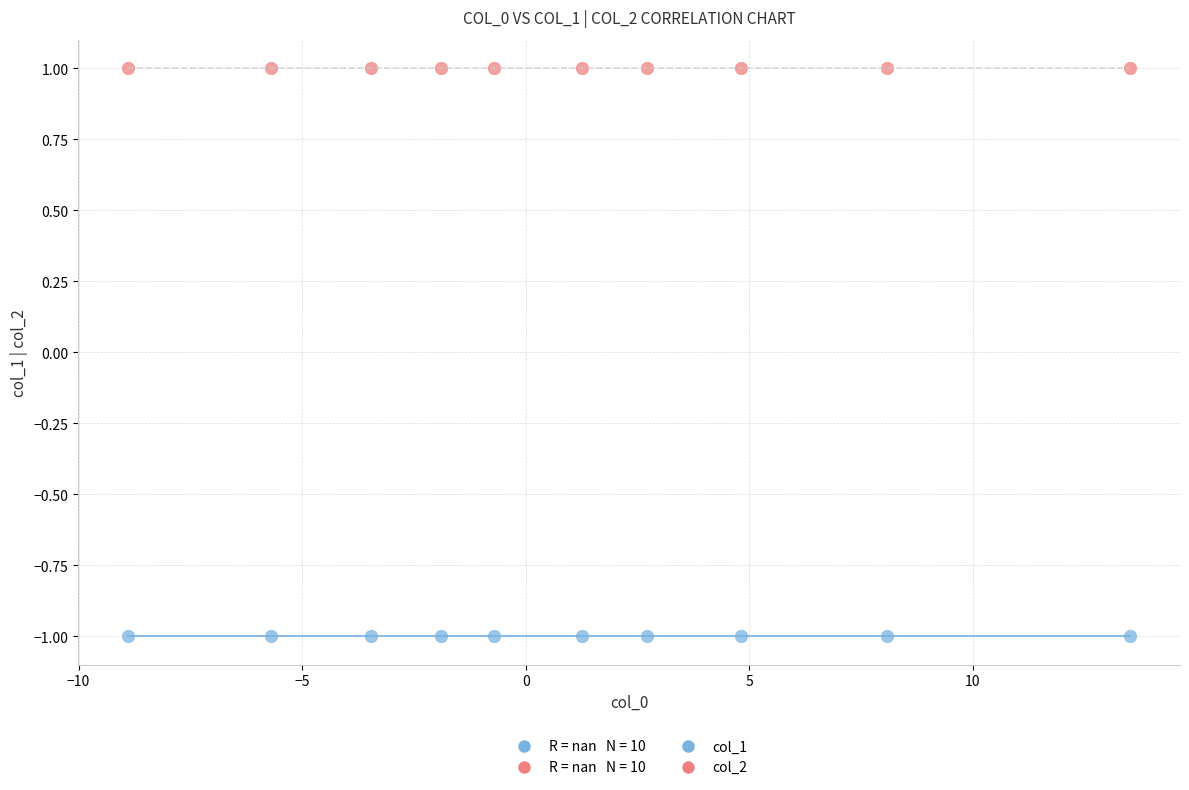

Which series reaches the maximum Y coordinate?

col_2